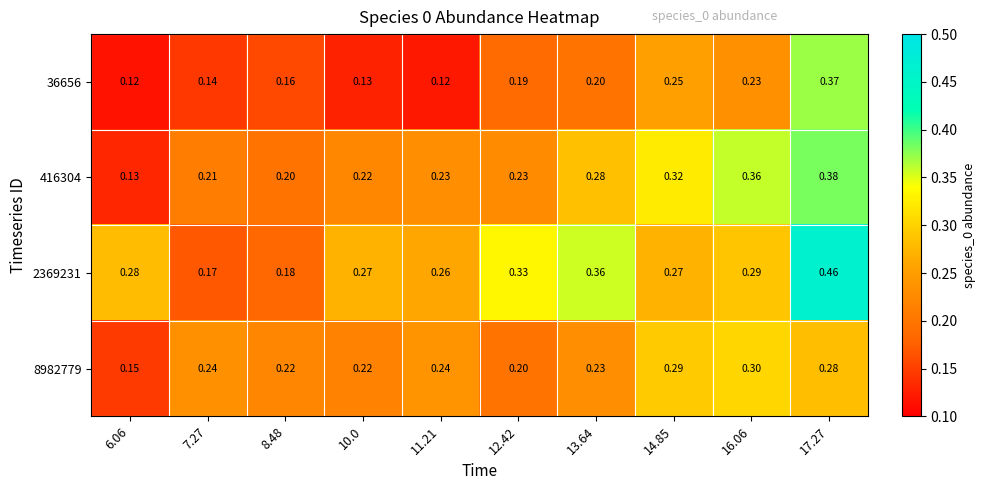

How many data points does each series have?

10